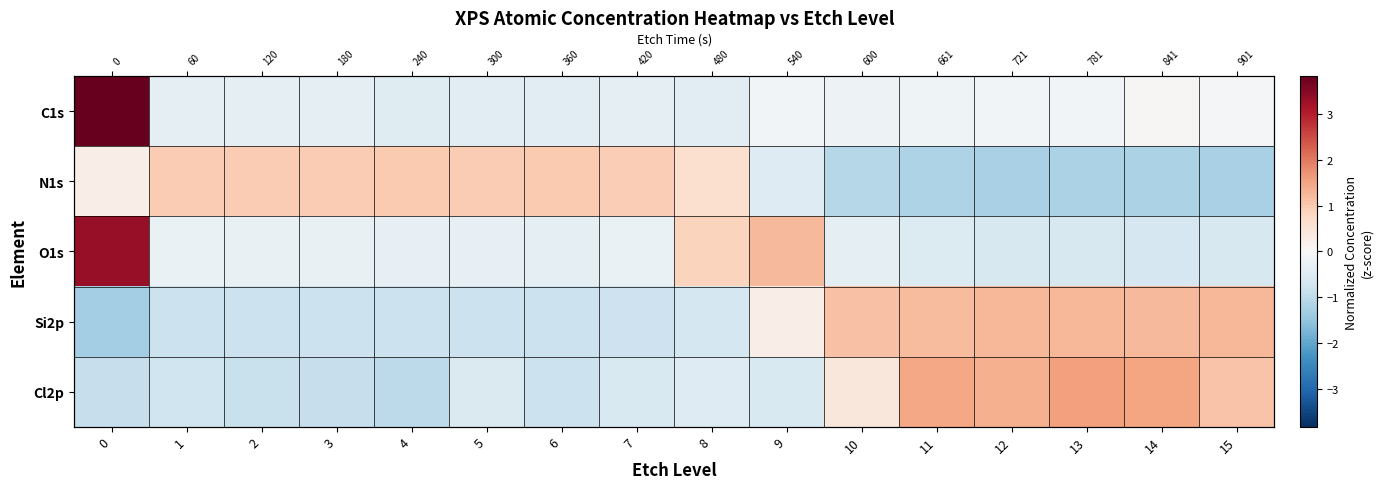

True or false: Cl2p has a value of -0.8 at 2.

True